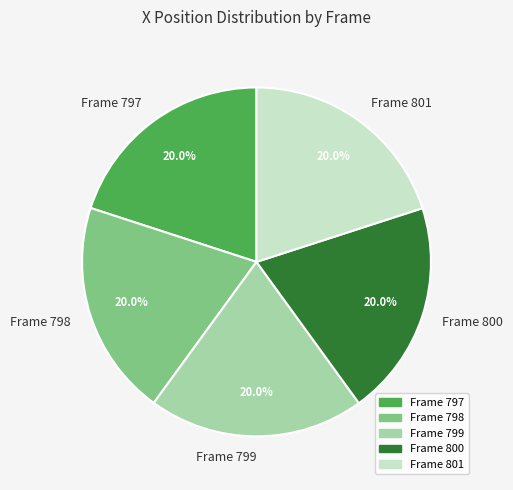

True or false: Frame 800 accounts for 26% of the total.

False